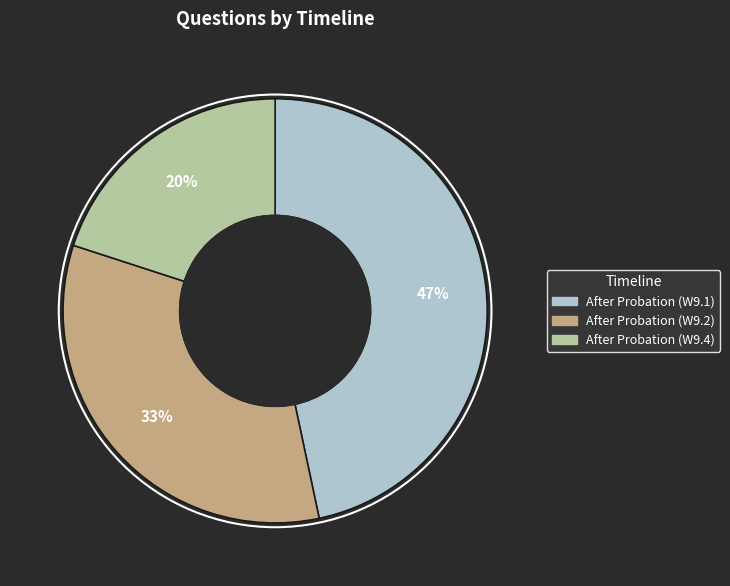

To the nearest percent, what is the combined percentage of After Probation (W9.2) and After Probation (W9.4)?

53%